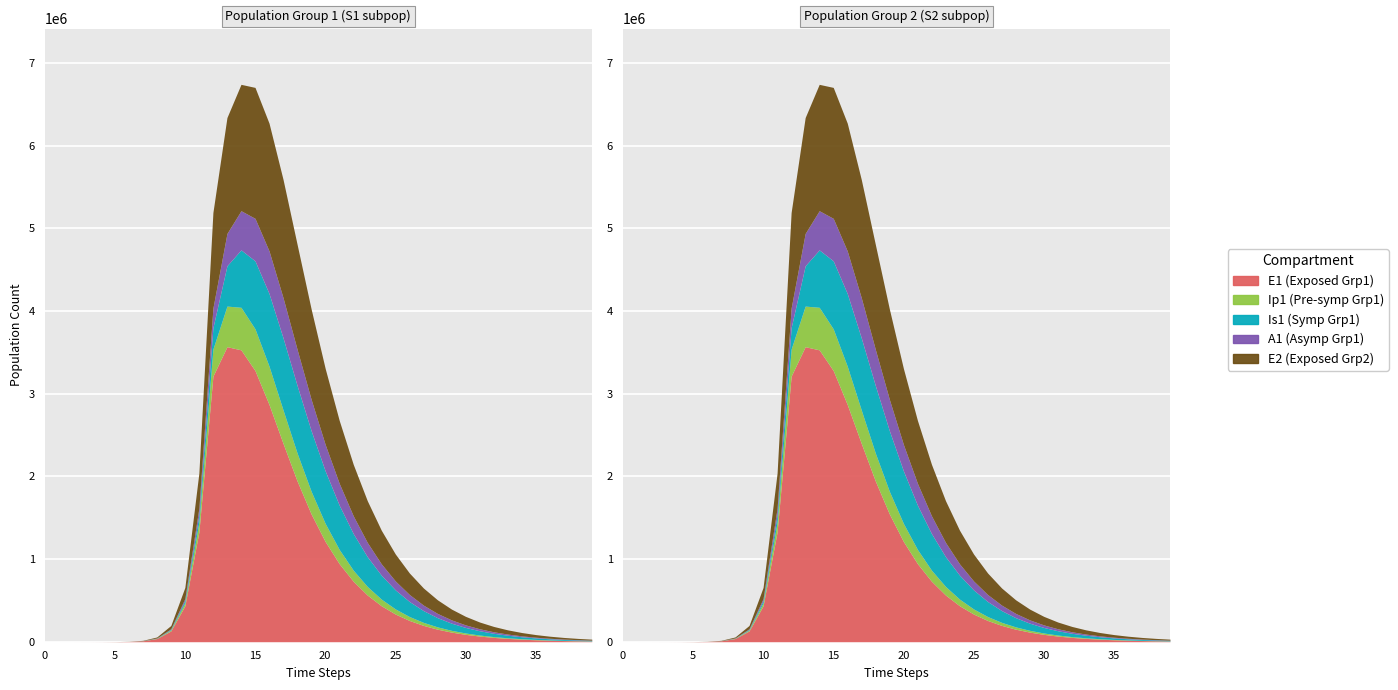

What are all the series names shown in the legend?

E1, Ip1, Is1, A1, E2